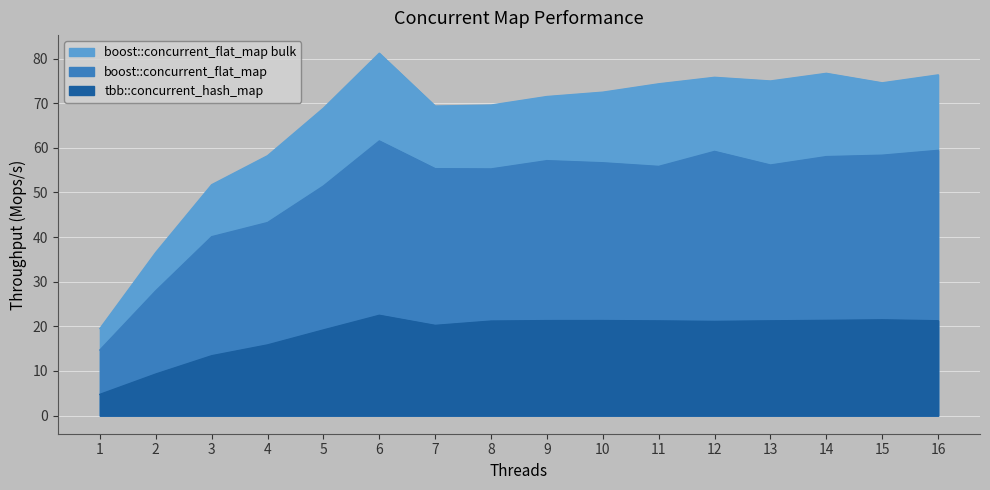

What is the average value of the boost::concurrent_flat_map series?

50.6